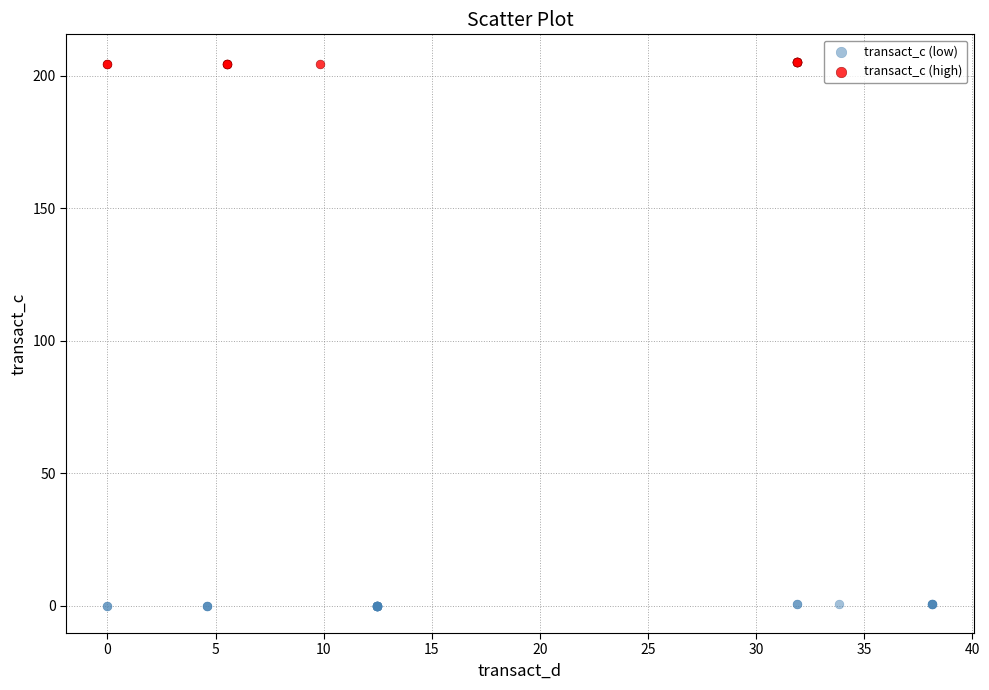

Which series reaches the minimum Y coordinate?

transact_c (low)